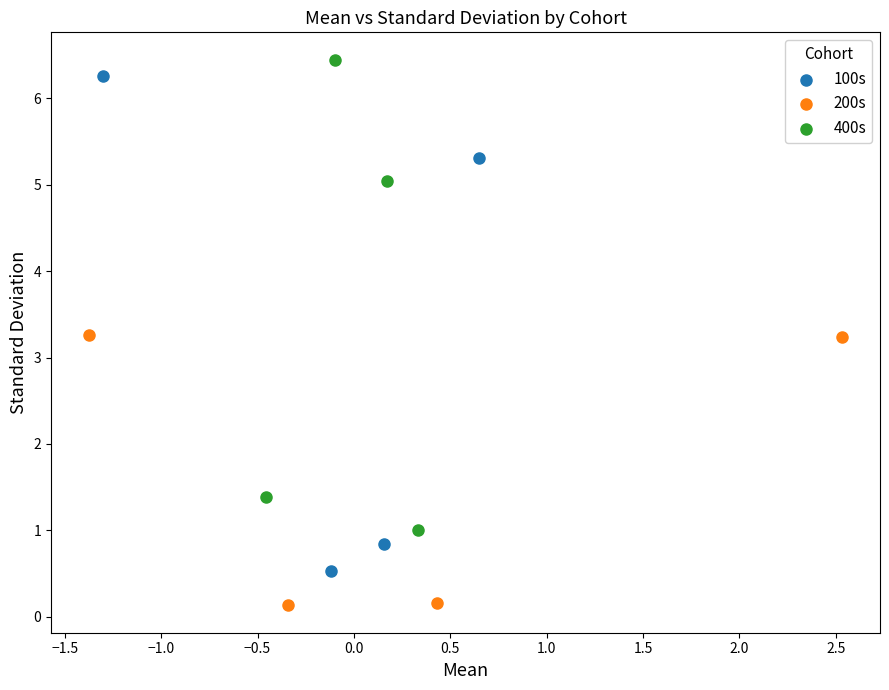

Which series has the largest Y range (max minus min)?

100s